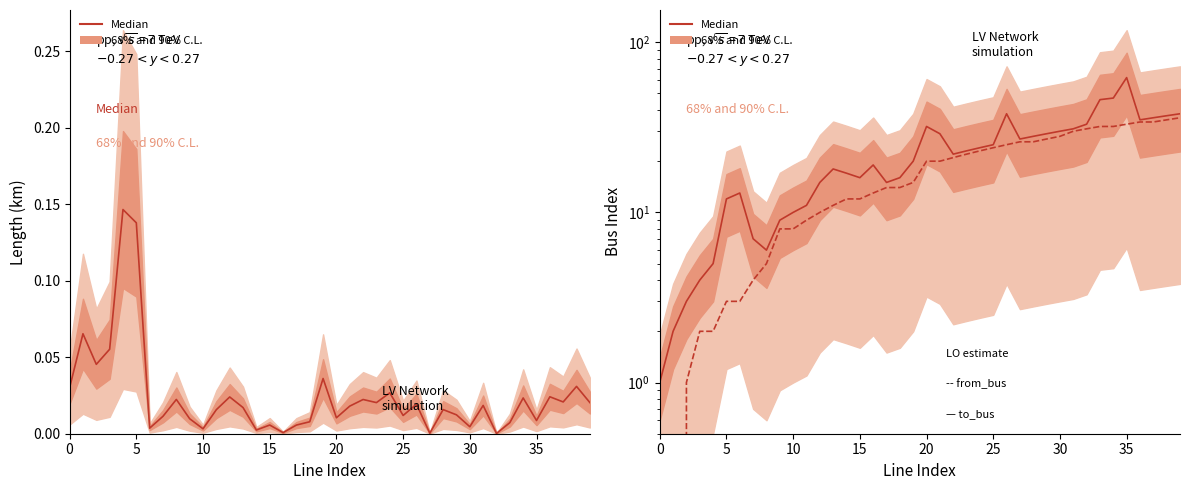

What is the value of the Median (from_bus) point at the 40th from the left?

36.0